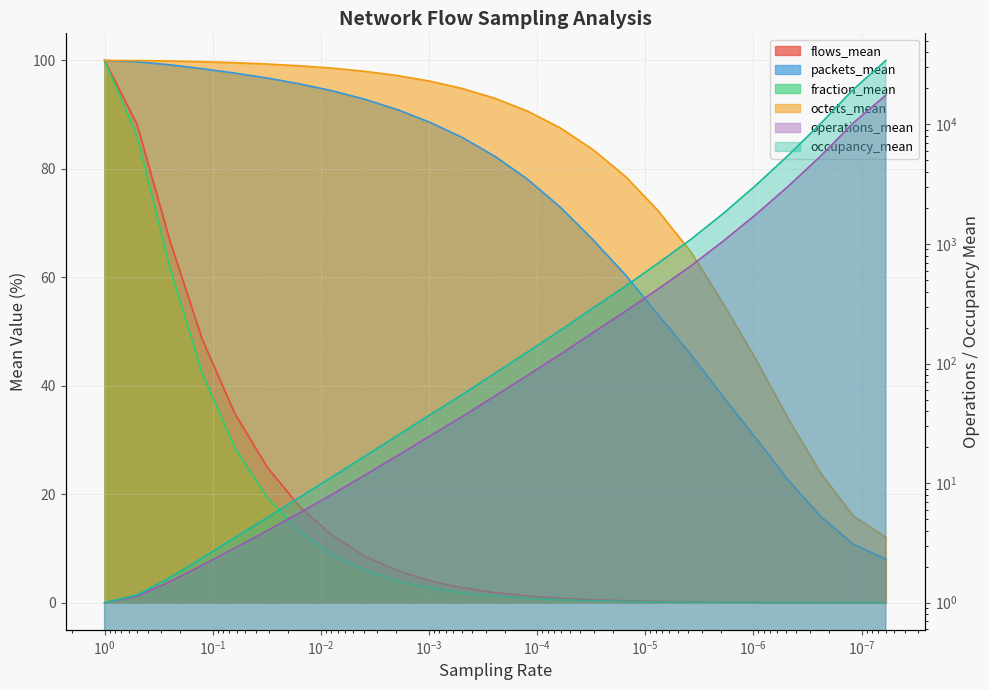

What is the label of the 1st point from the left?

1.0